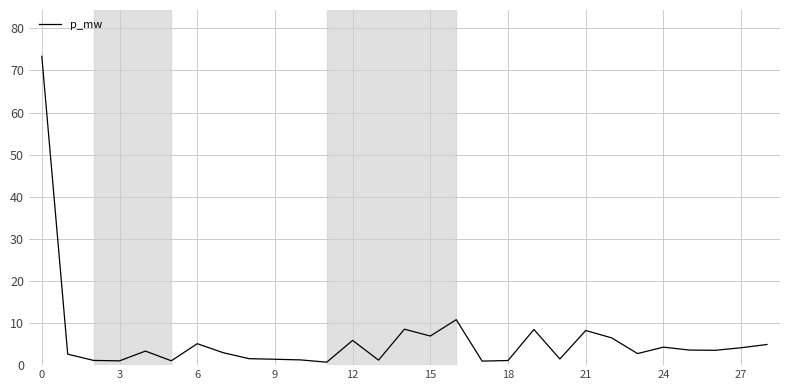

What is the greatest value displayed?

73.3